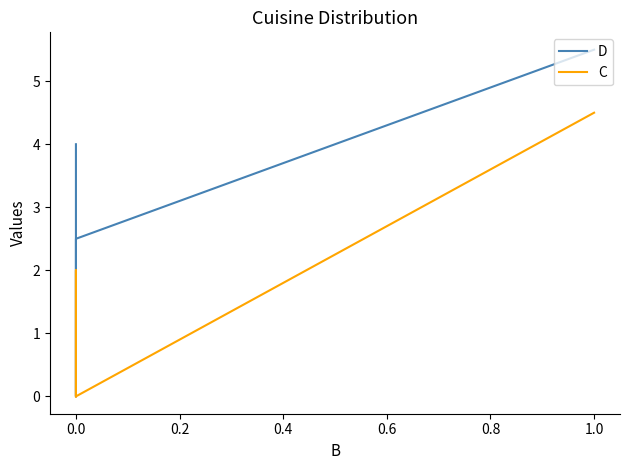

What is the average value of the C series?

1.6